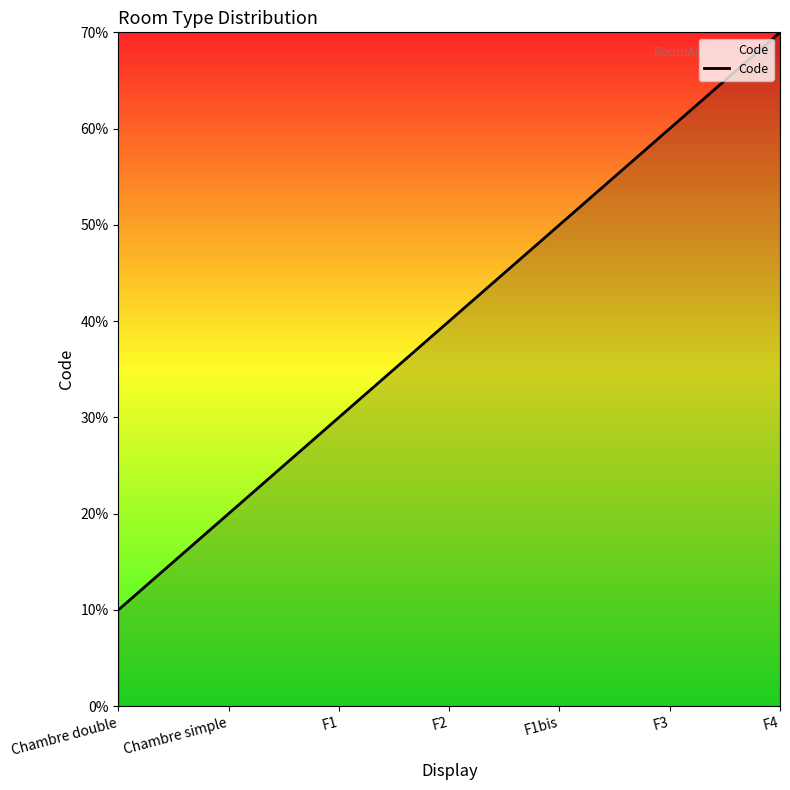

Is this an area chart (filled region under the line)?

Yes